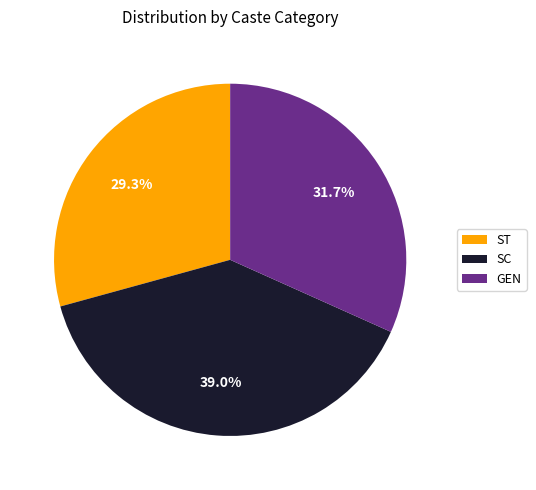

What is the smallest slice in the pie chart?

ST